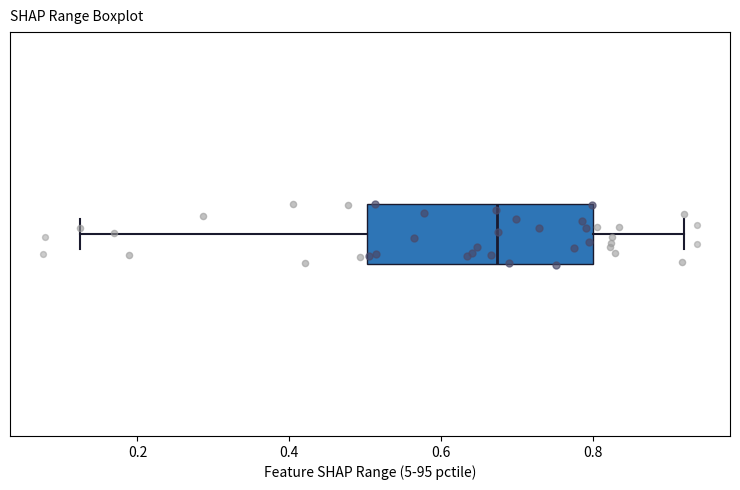

Transcribe this box plot: give where the median line is, the range the box spans, and where the two whiskers end, as read against the x-axis. The values are not printed on the chart, so give them approximately, as read against the axis.

median 0.68, box 0.50 to 0.80, whiskers 0.12 to 0.92